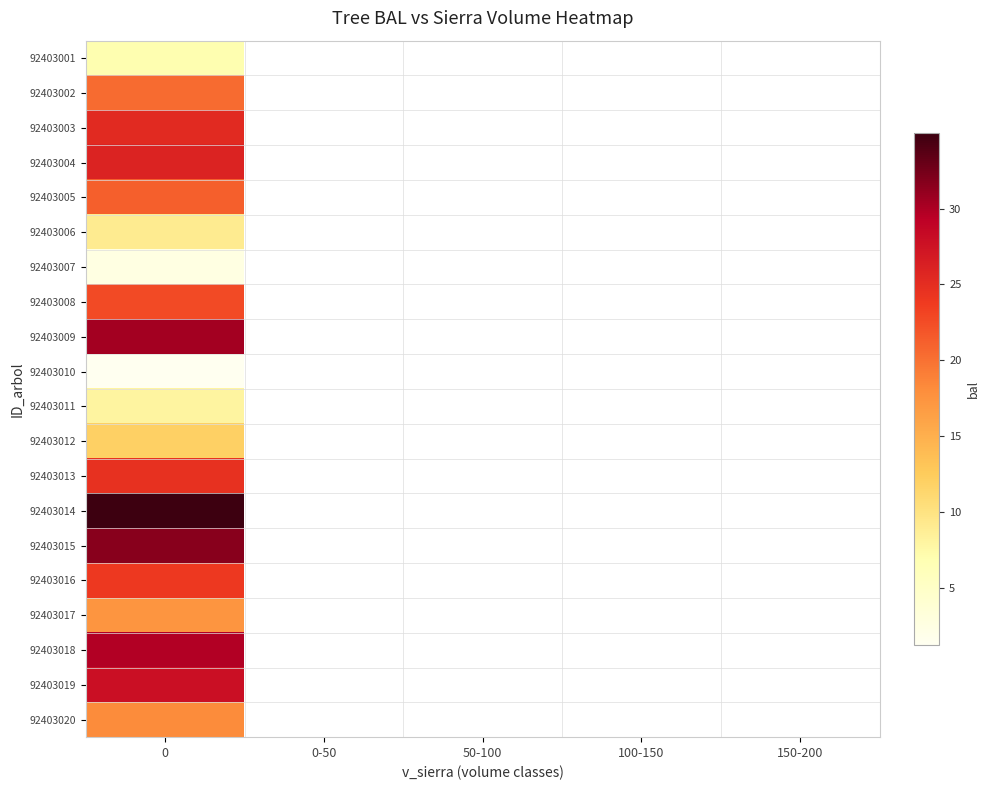

At how many categories does at least one series exceed 12?

1